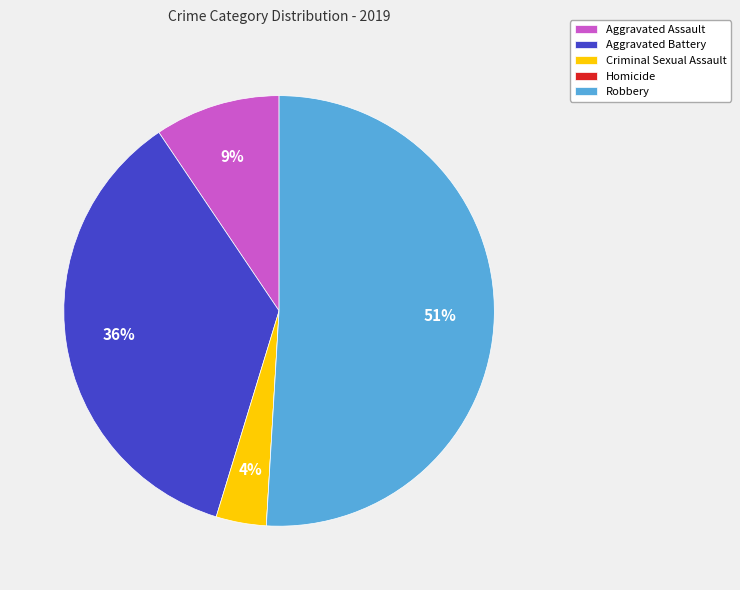

Between Aggravated Assault and Aggravated Battery, which is larger?

Aggravated Battery